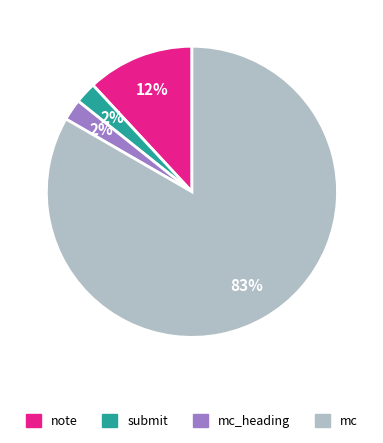

Approximately how many times larger is the value at mc_heading compared to submit?

1.0